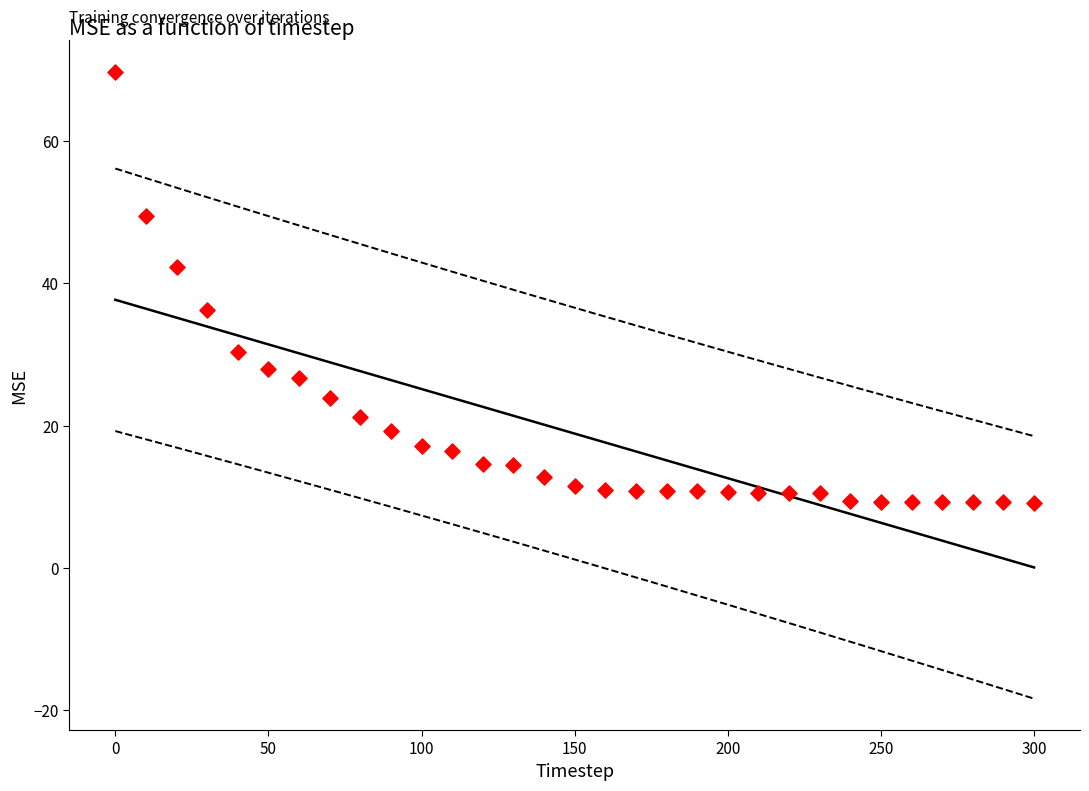

What is the range of X values (max minus min)?

300.0